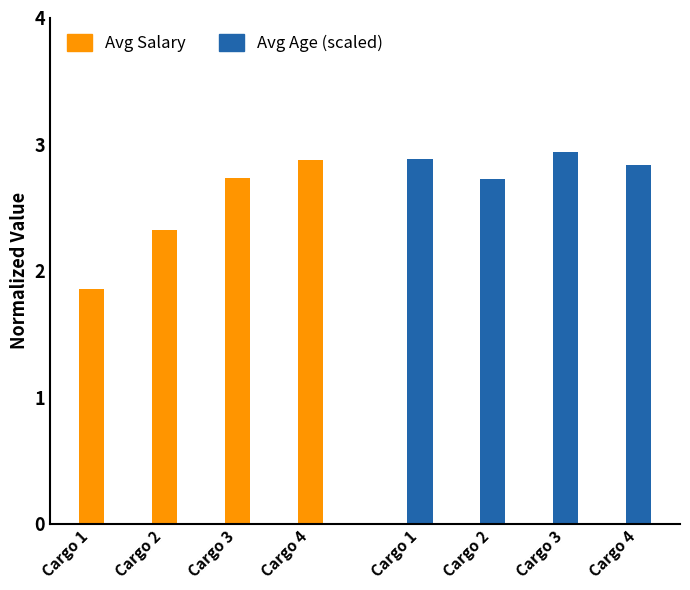

What is the highest value of the Avg Salary series?

2.9